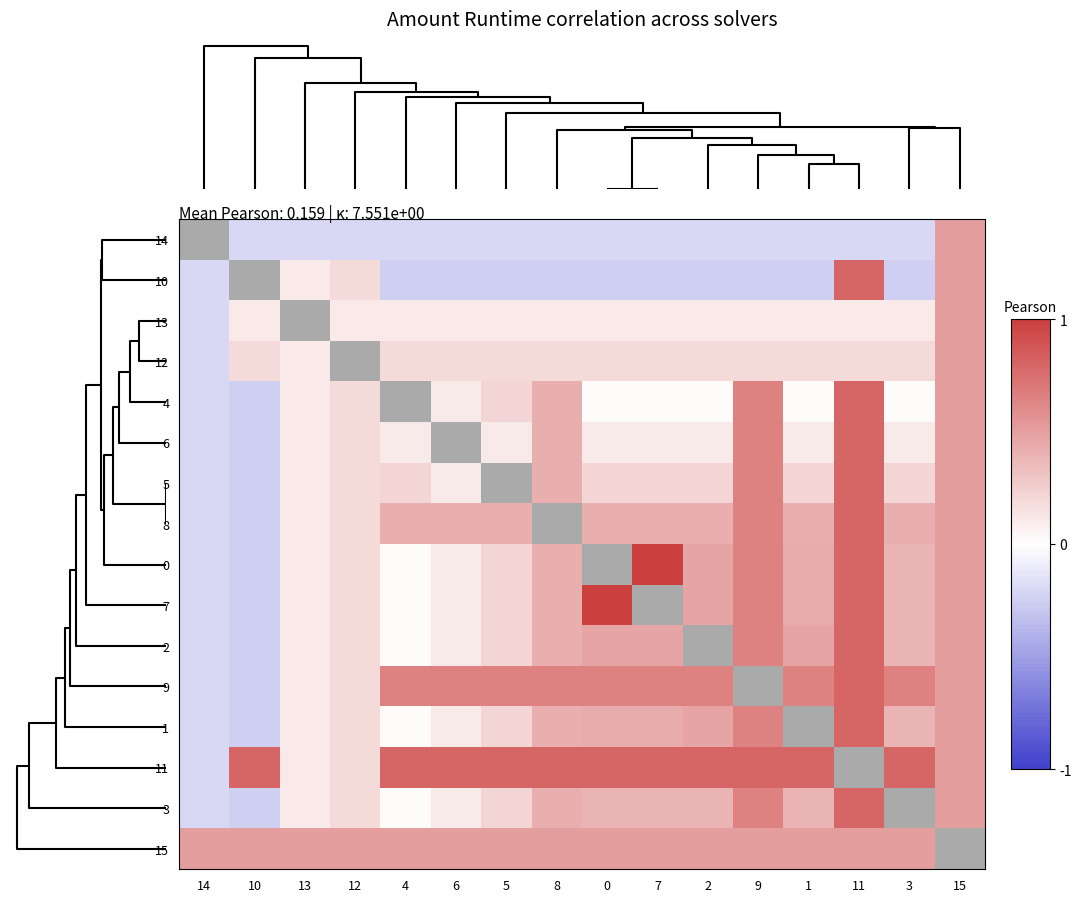

Is the value of 2 at 6 greater than the value of 3 at 3?

No